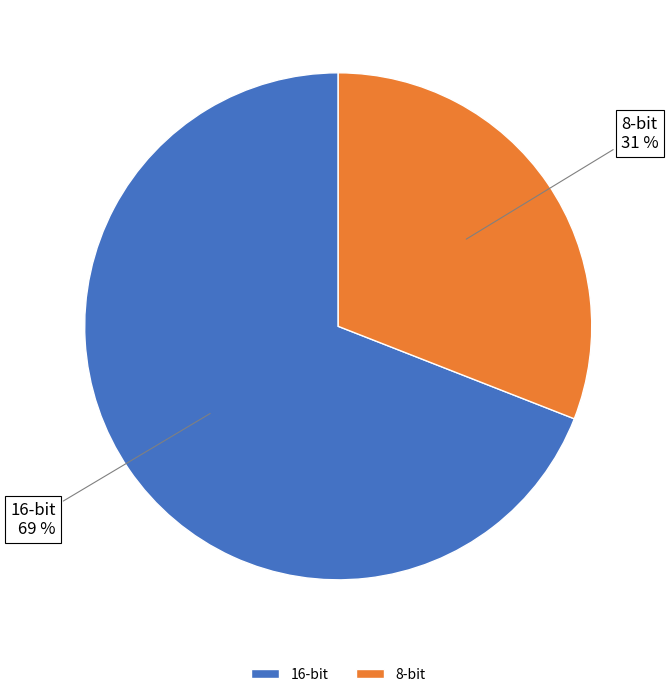

Do 16-bit and 8-bit together represent more than half of the pie?

Yes